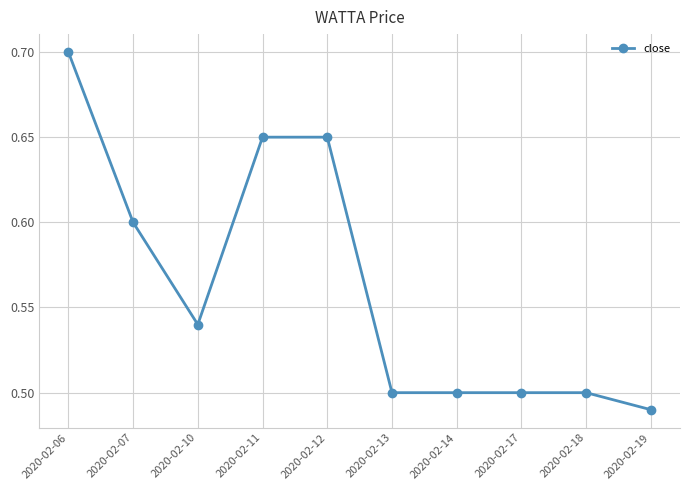

How many series are shown in this chart?

1